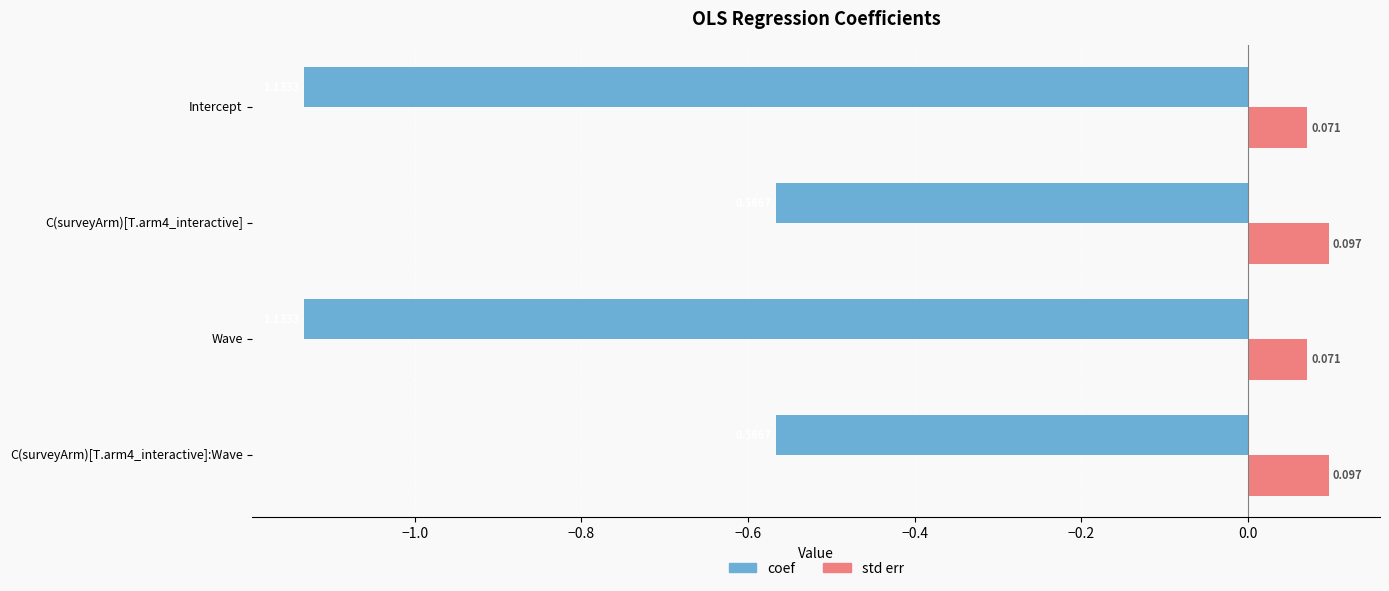

Which series has the largest range (max minus min)?

coef